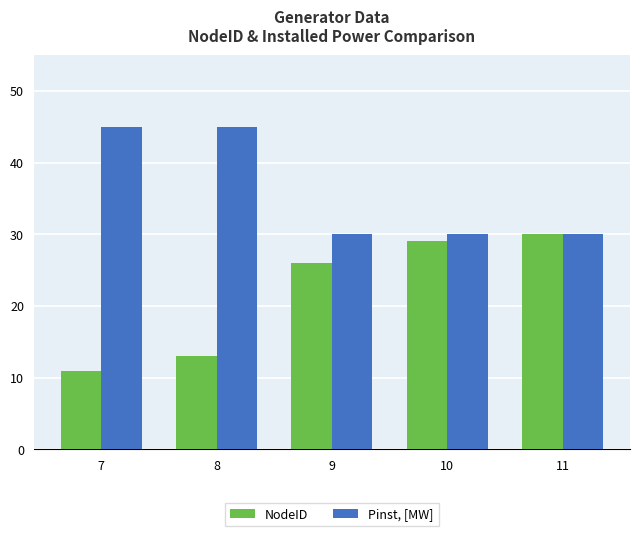

Is it true that Pinst, [MW] equals 30 at 10?

True